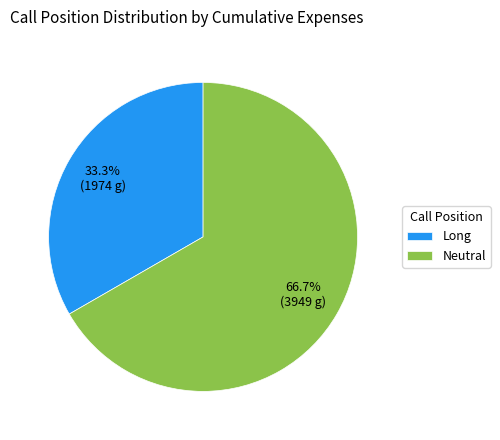

Rank the categories by value from highest to lowest.

Neutral, Long